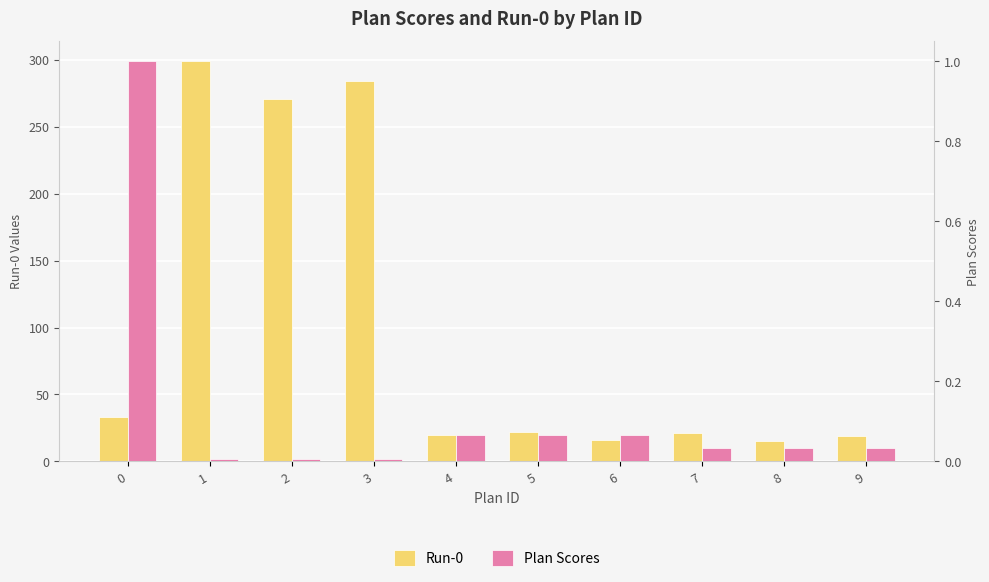

What is the difference between the Run-0 values at 4 and 1?

279.0